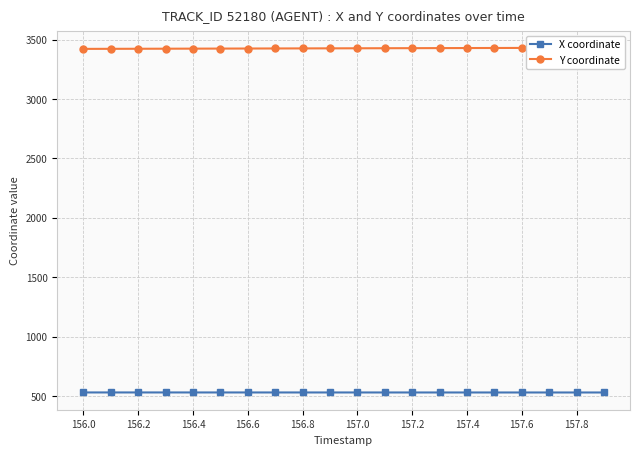

True or false: X coordinate has a value of 261.3 at 157.0.

False